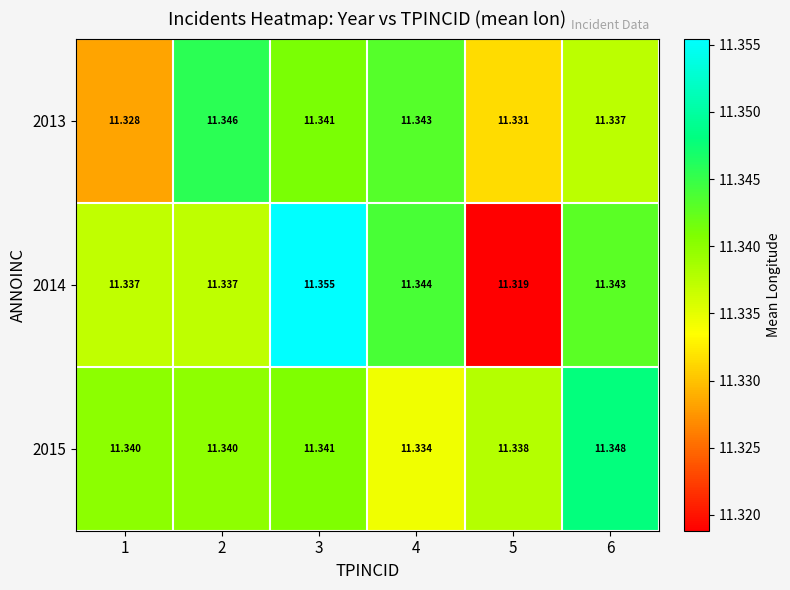

Is the value of 2014 at 5 greater than the value of 2013 at 4?

No